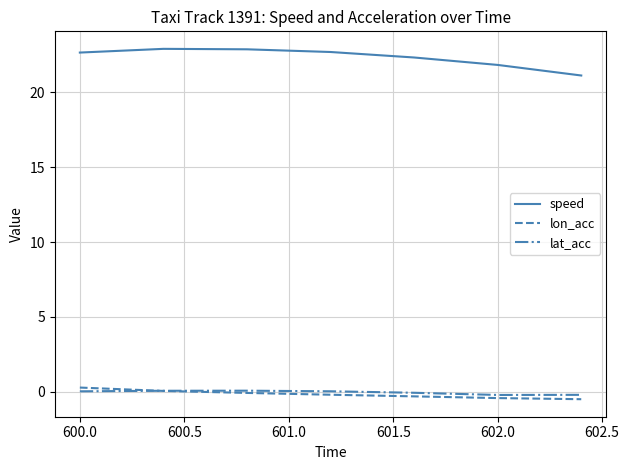

True or false: lon_acc and speed intersect in this chart.

False